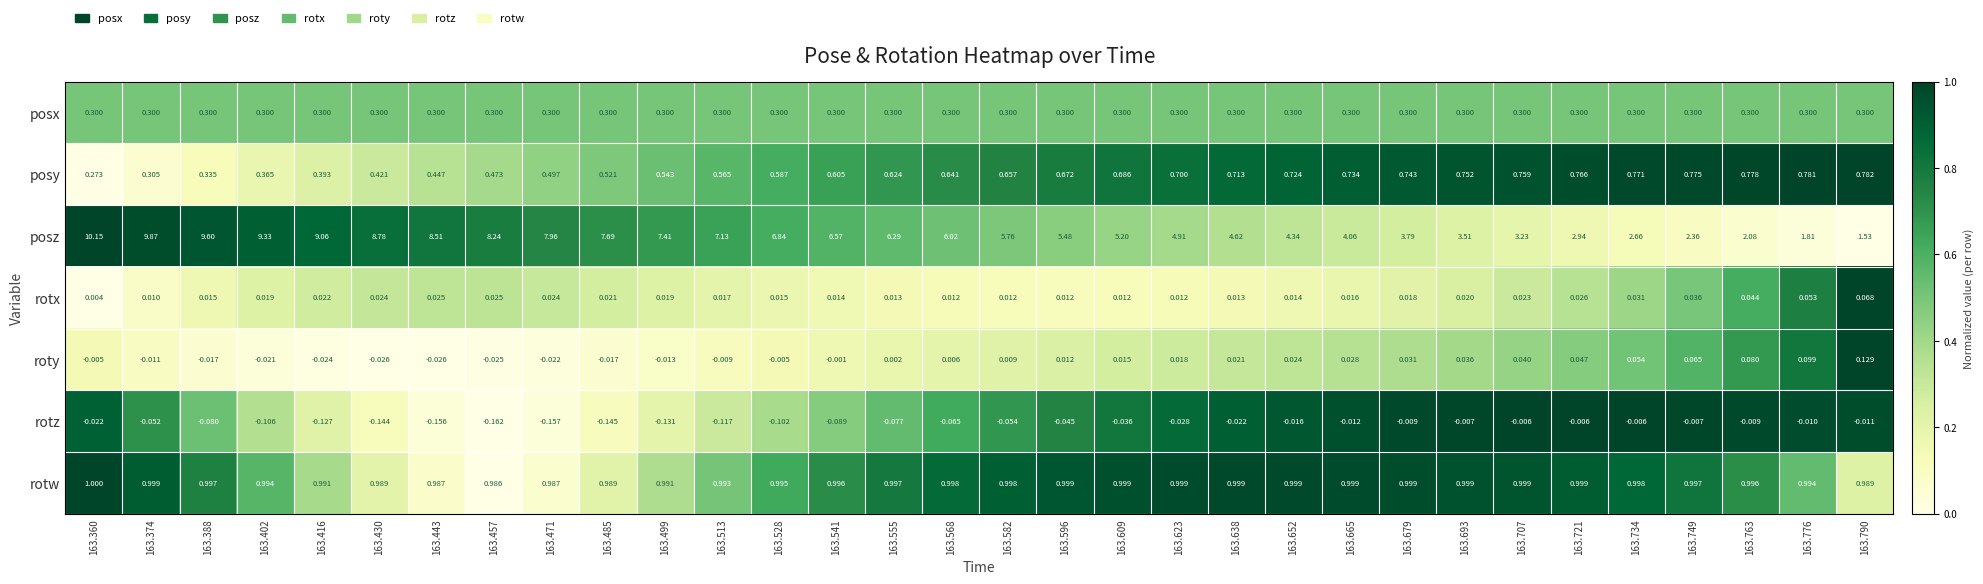

Rank the series at 163.790 from highest to lowest value.

posz, rotw, posy, posx, roty, rotx, rotz